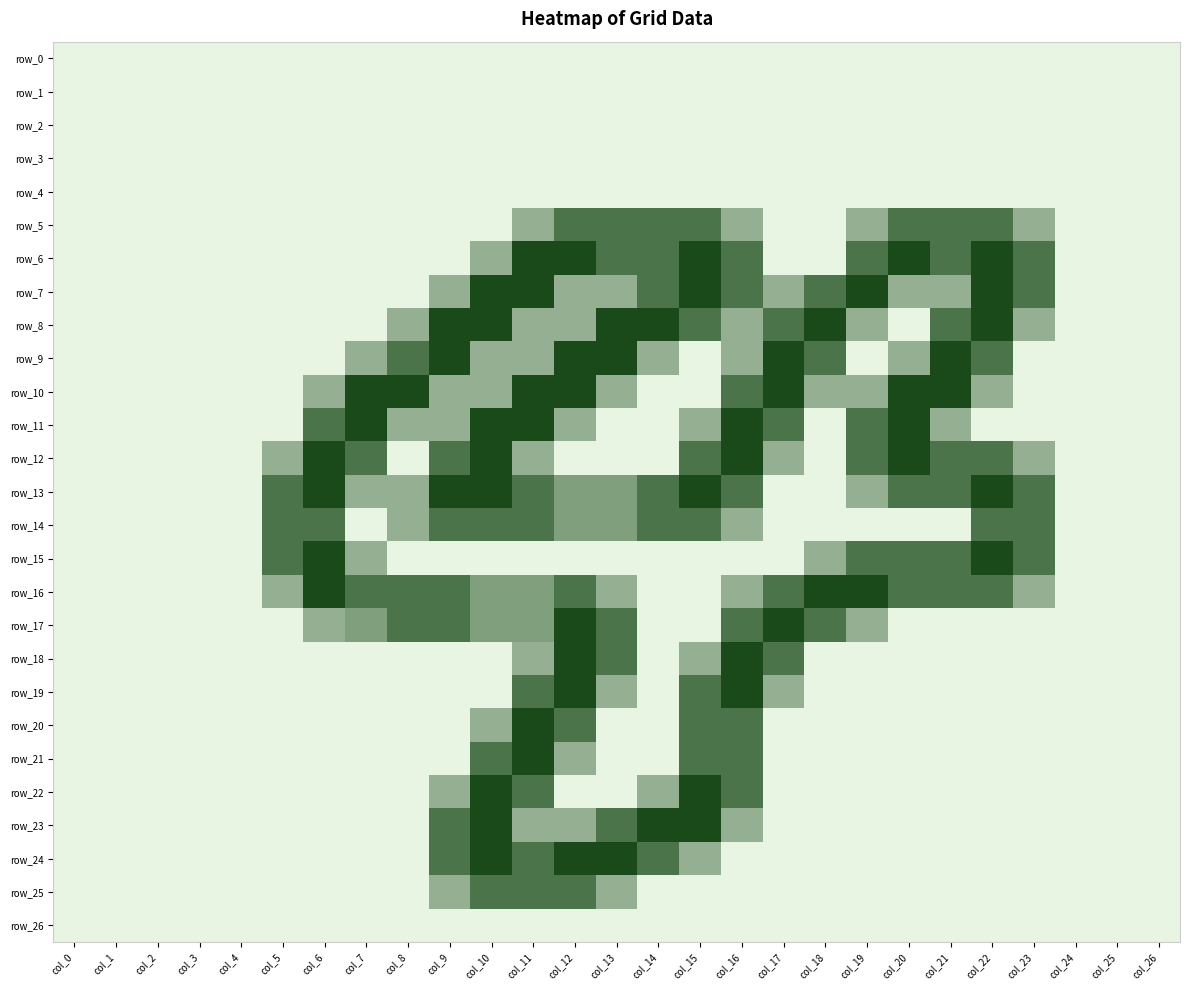

How many values in the row_8 series exceed 0?

15